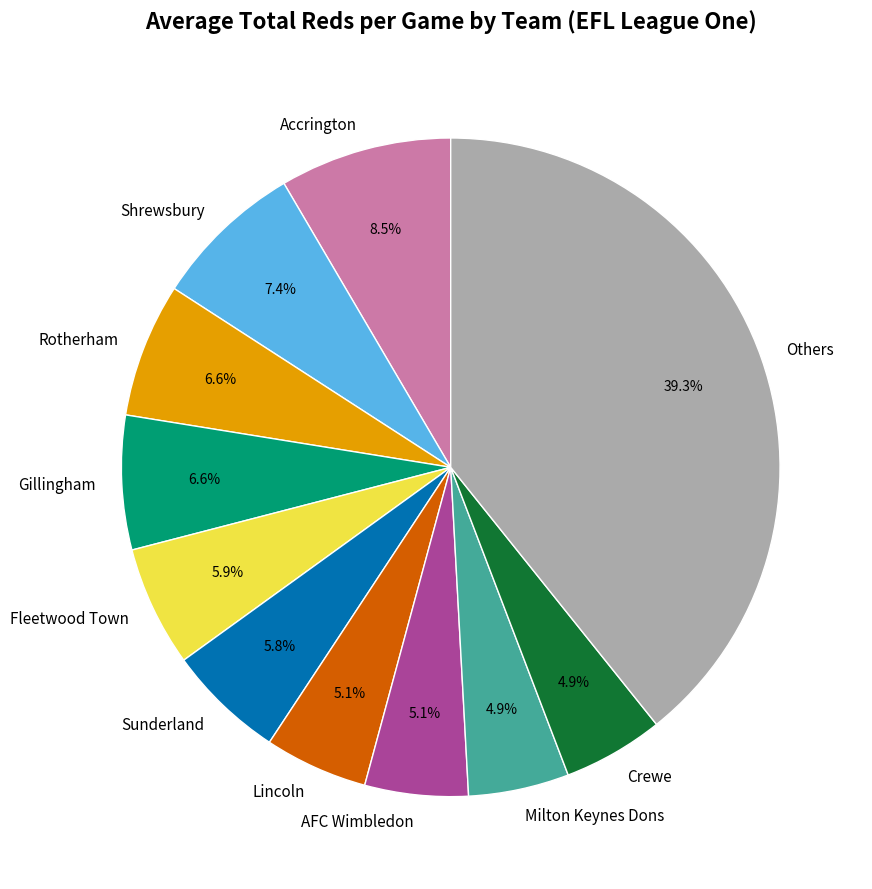

Approximately how many times larger is the value at Crewe compared to Lincoln?

1.0